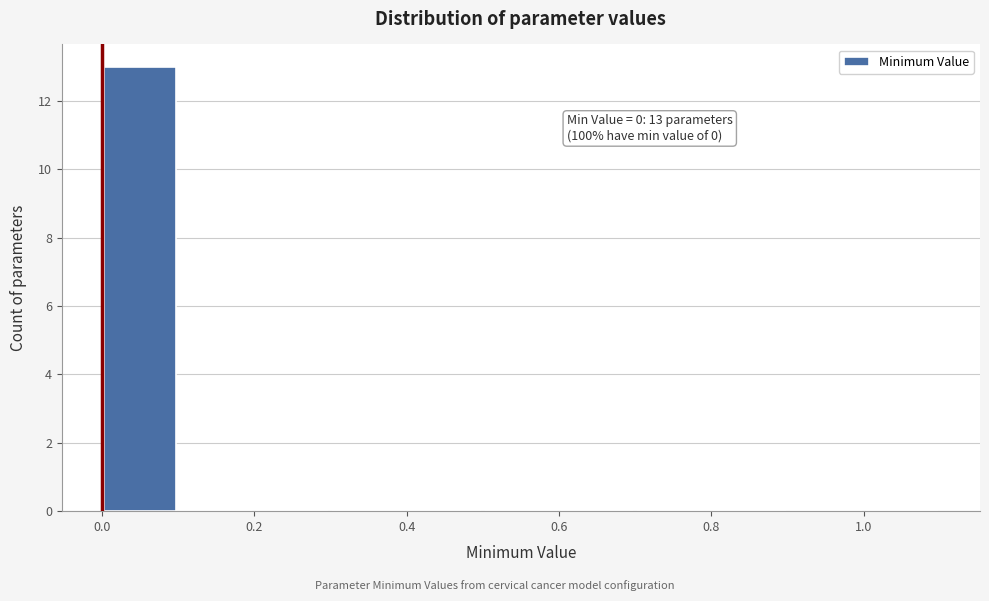

Over which range of the x-axis is the bar tallest?

0.0 to 0.1